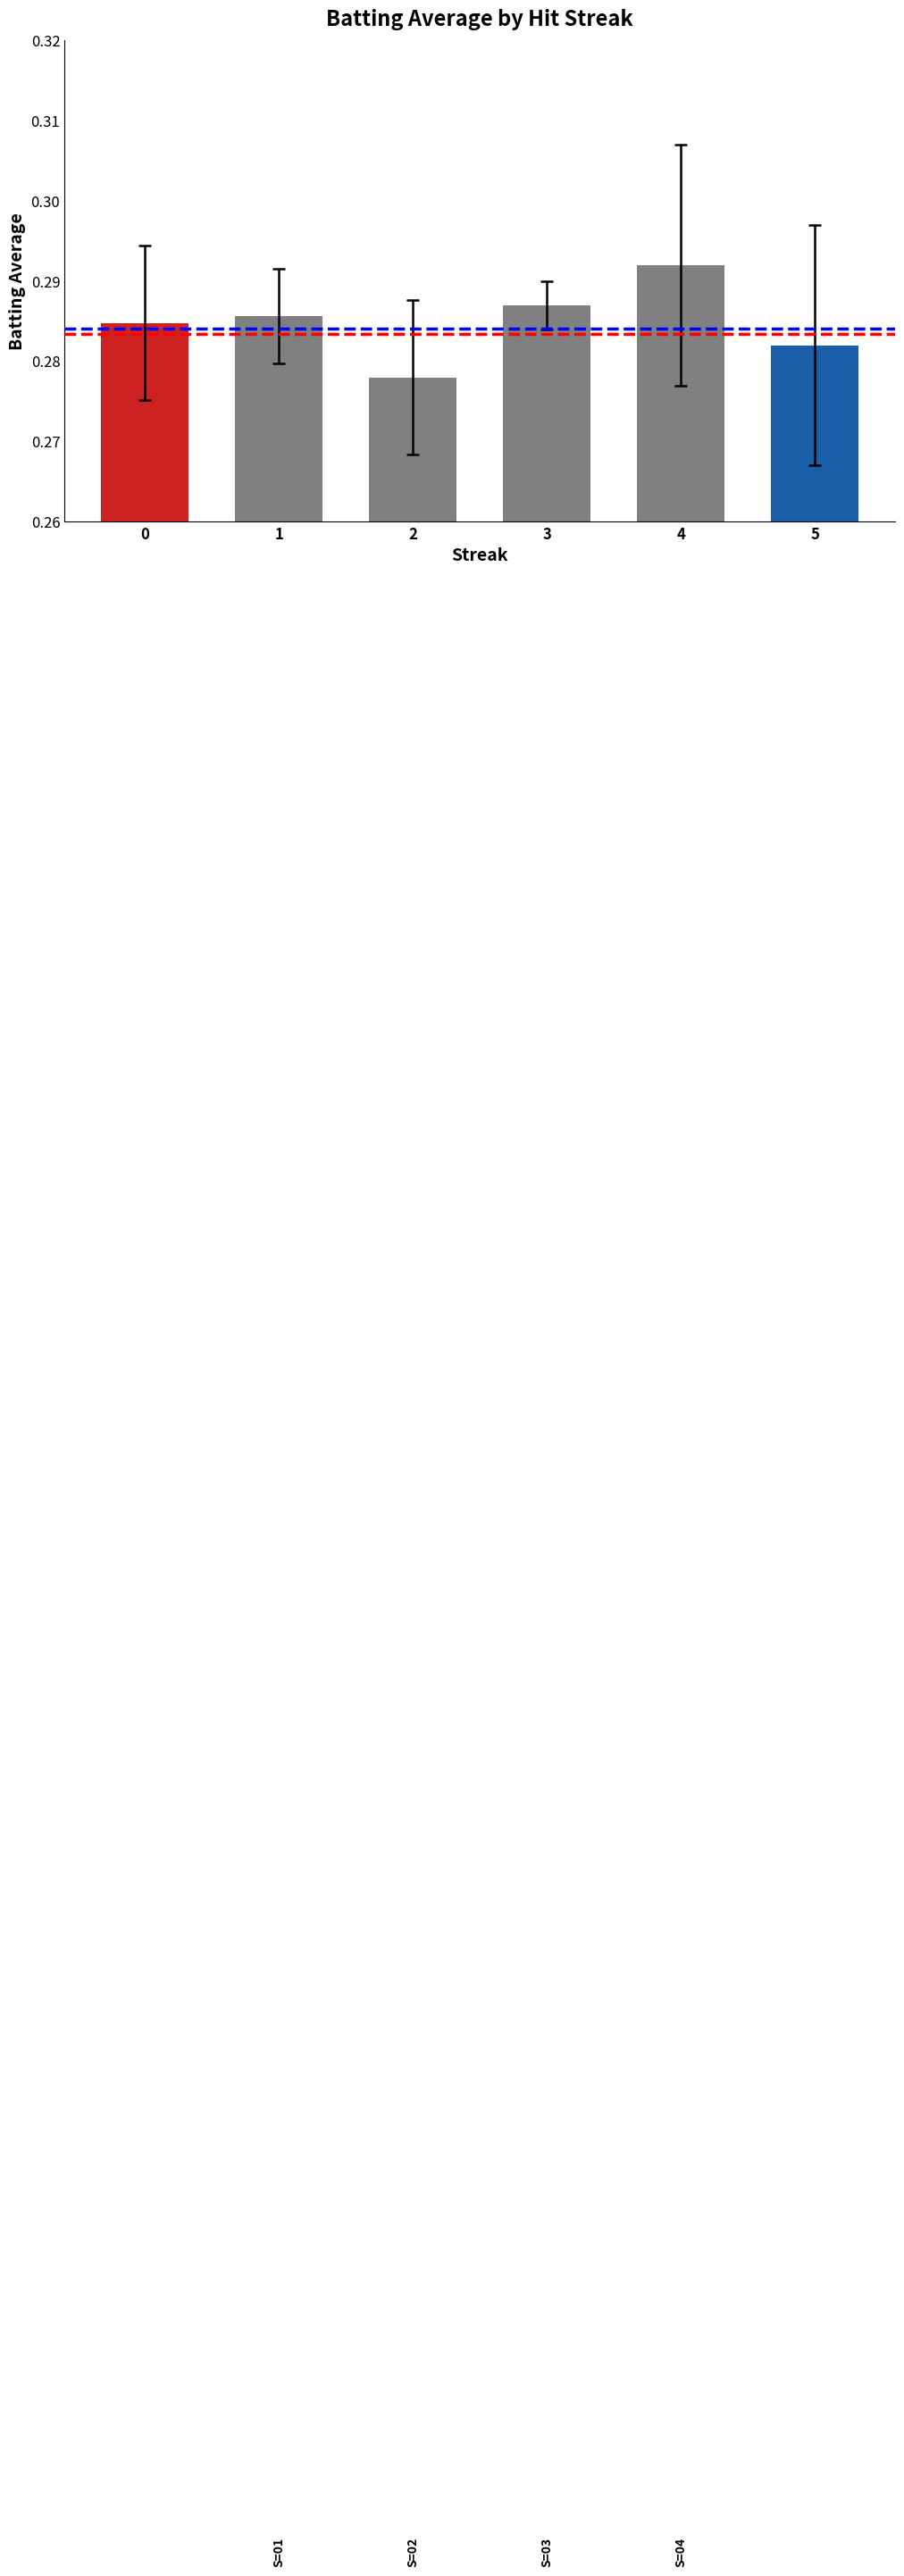

Count the values in the range 0 to 1.

6